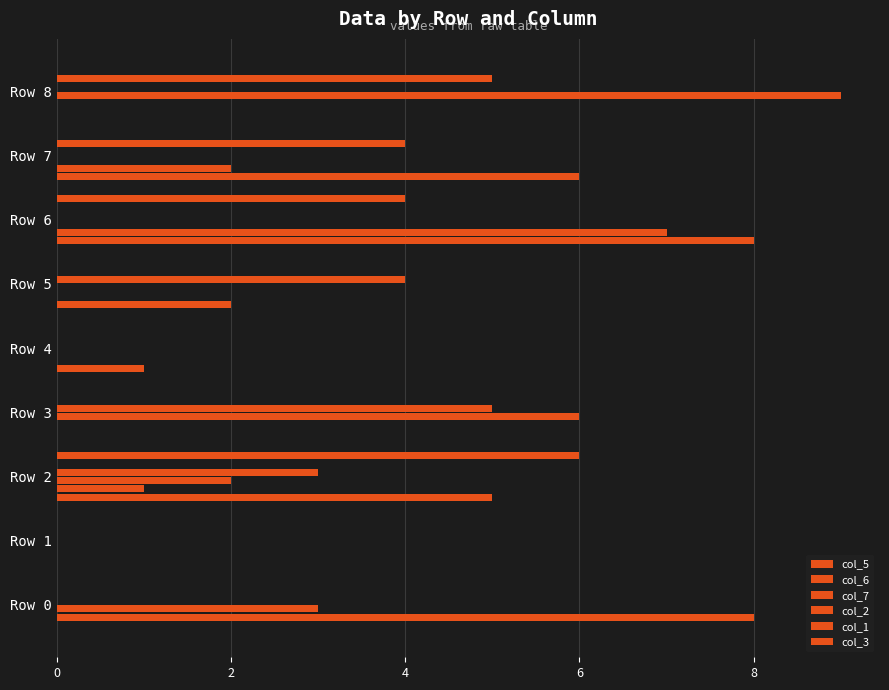

Count the number of data series in this chart.

6